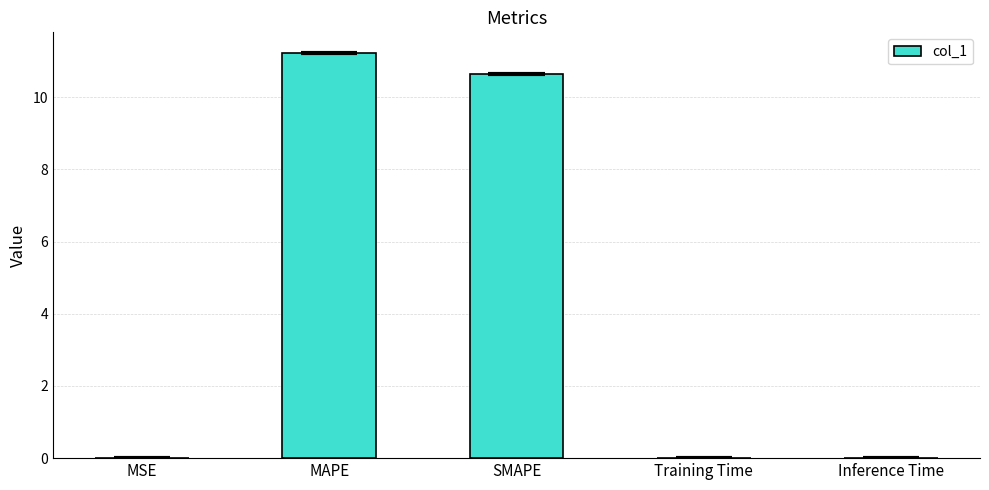

Which category has the highest value across all series?

MAPE